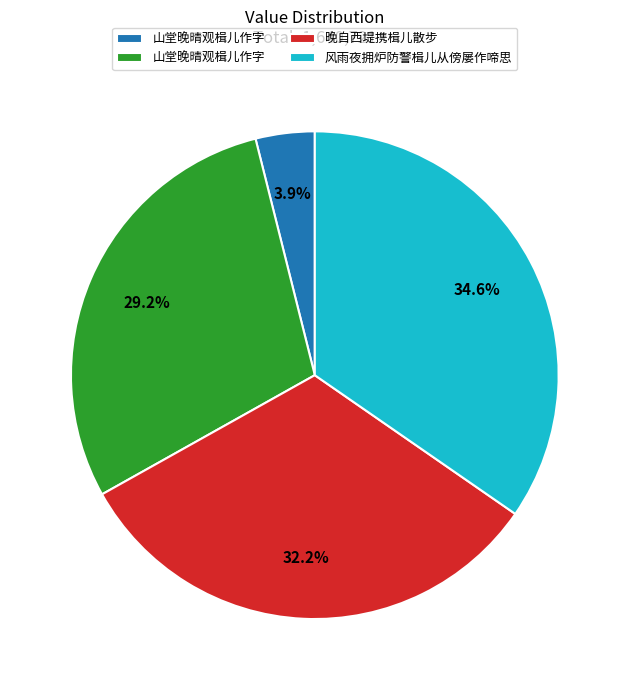

Is there any slice that represents more than half of the pie?

No